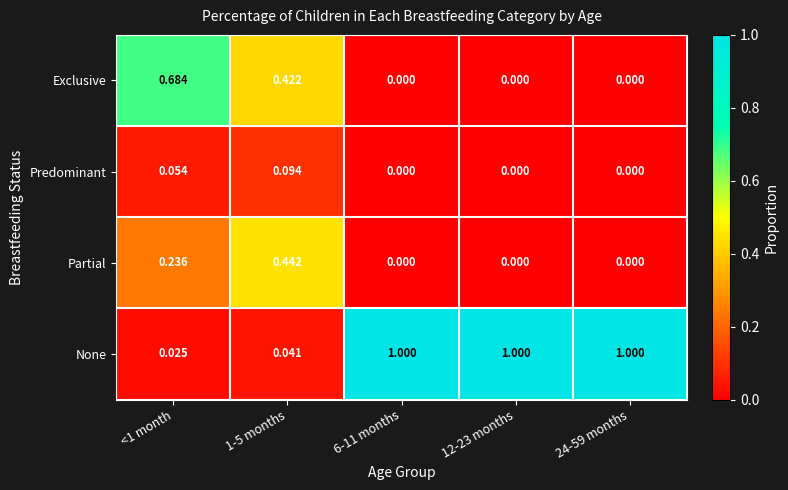

How many series are shown in this chart?

4